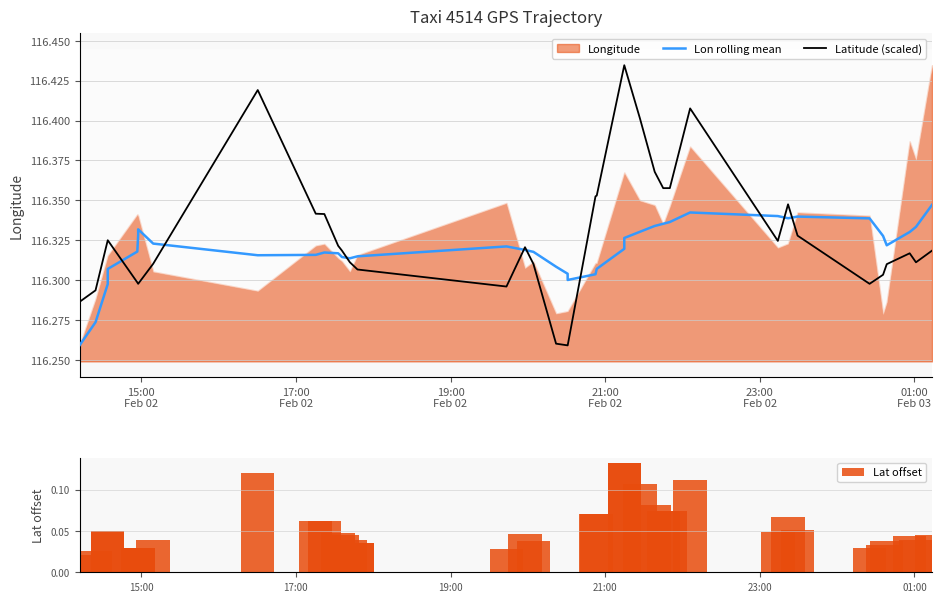

What is the sum of all Latitude (scaled) values?

4653.1